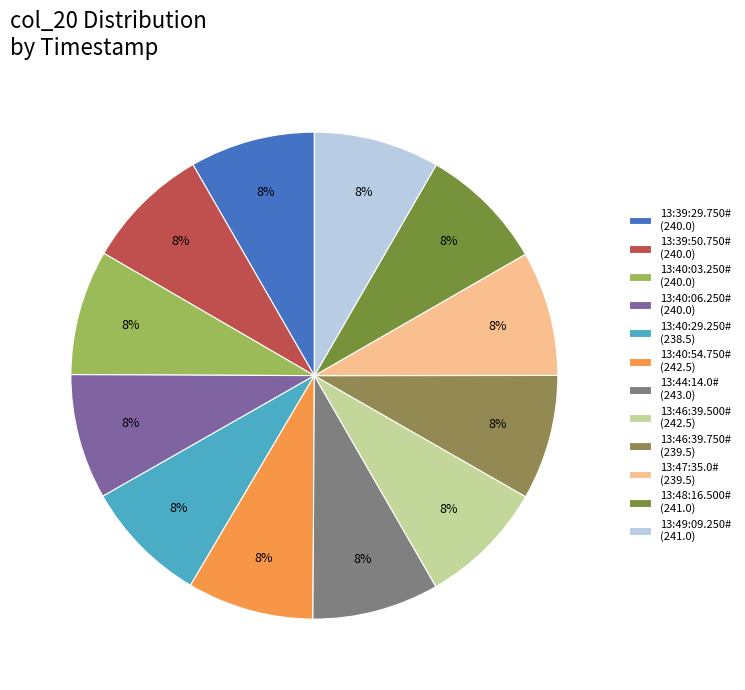

What percentage is the 13:46:39.750# slice, to the nearest percent?

8%